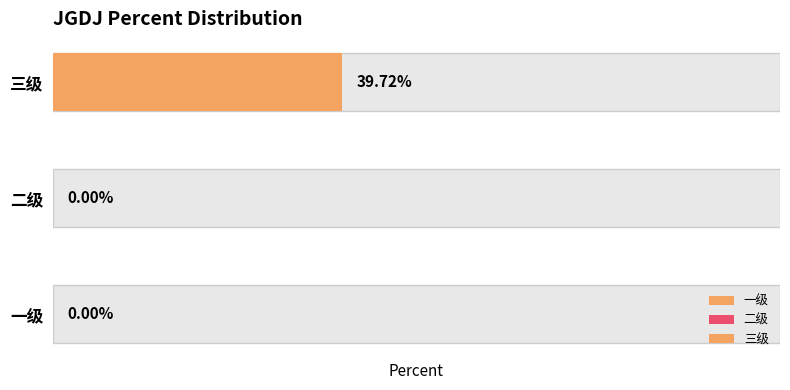

Reading right to left, extract all data points from this chart.

三级=0.4	二级=0.0	一级=0.0